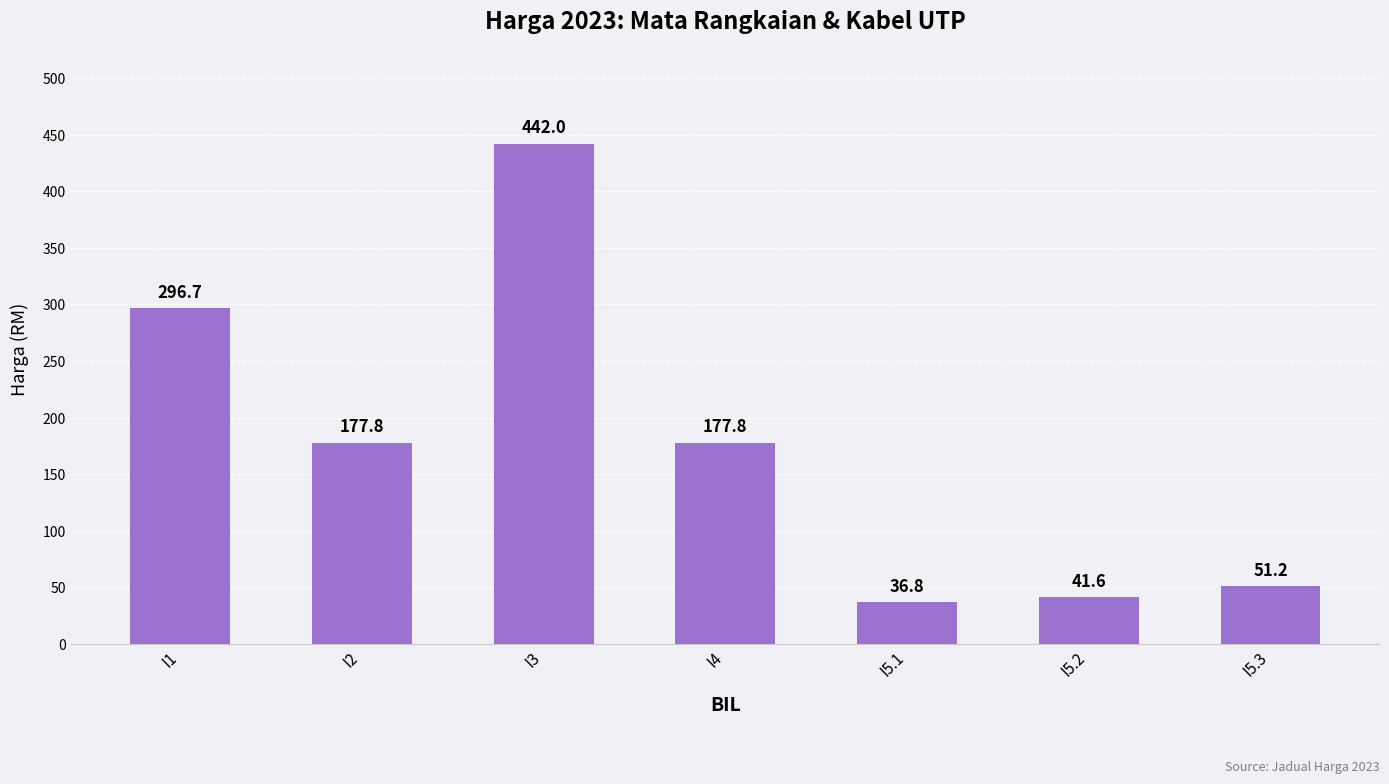

What is the difference between the maximum and minimum values?

405.2